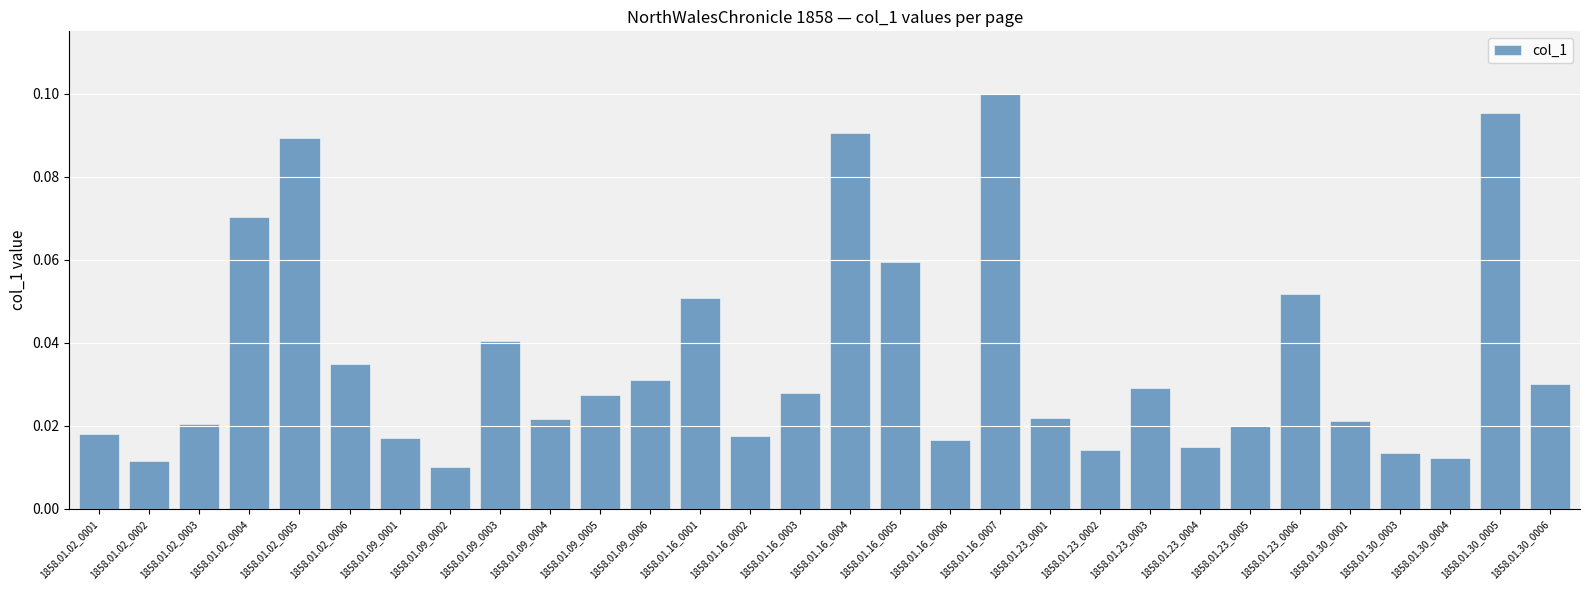

Does the chart contain stacked bars?

No